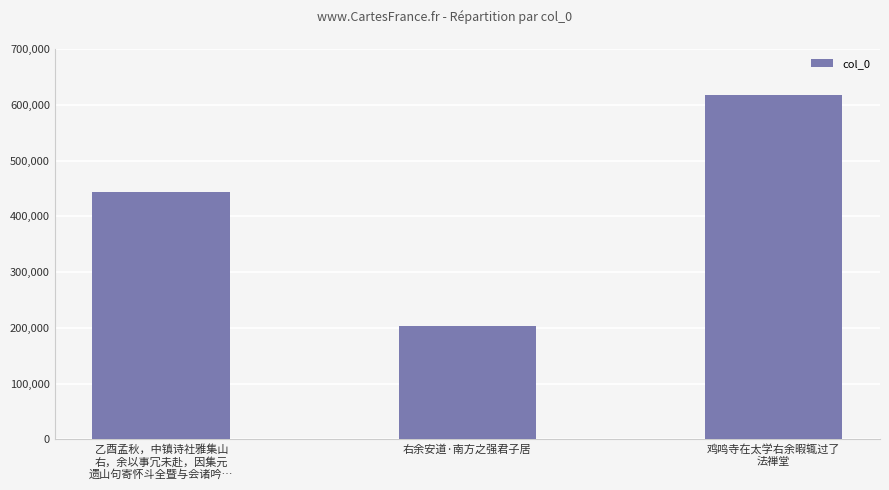

List the labels in order of value, smallest first.

右余安道·南方之强君子居, 乙酉孟秋，中镇诗社雅集山
右，余以事冗未赴，因集元
遗山句寄怀斗全暨与会诸吟…, 鸡鸣寺在太学右余暇辄过了
法禅堂